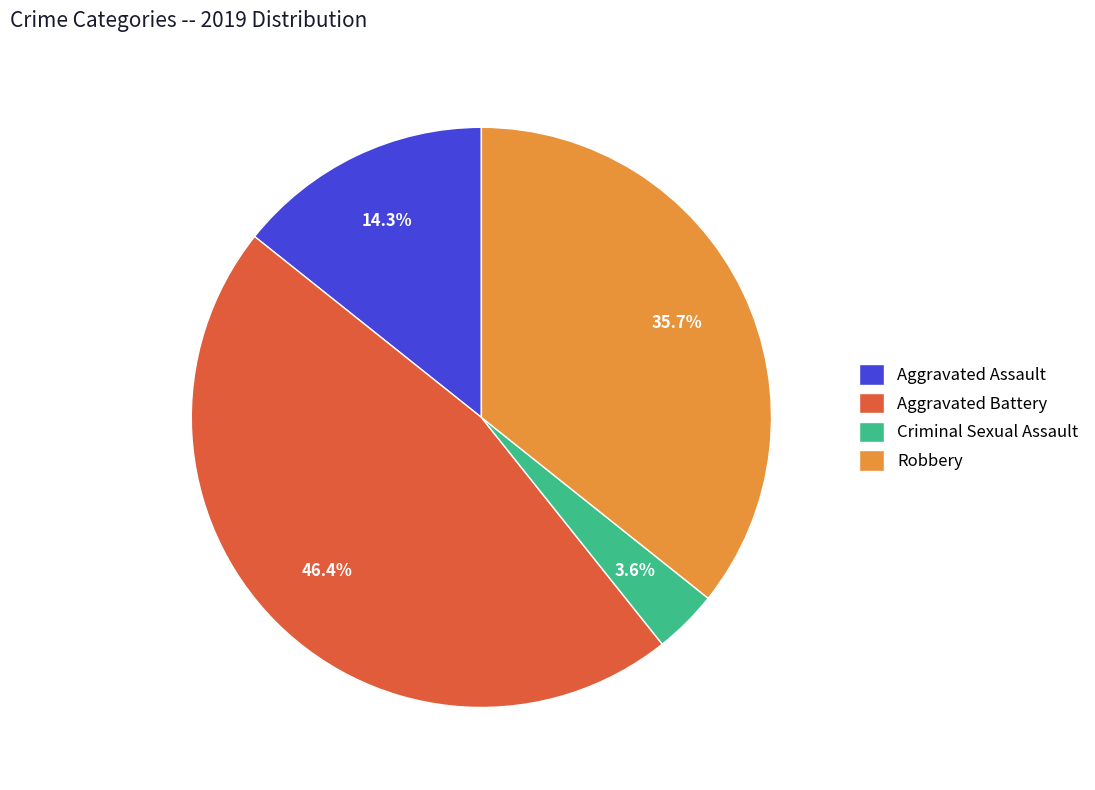

Is Aggravated Assault the majority of the pie?

No